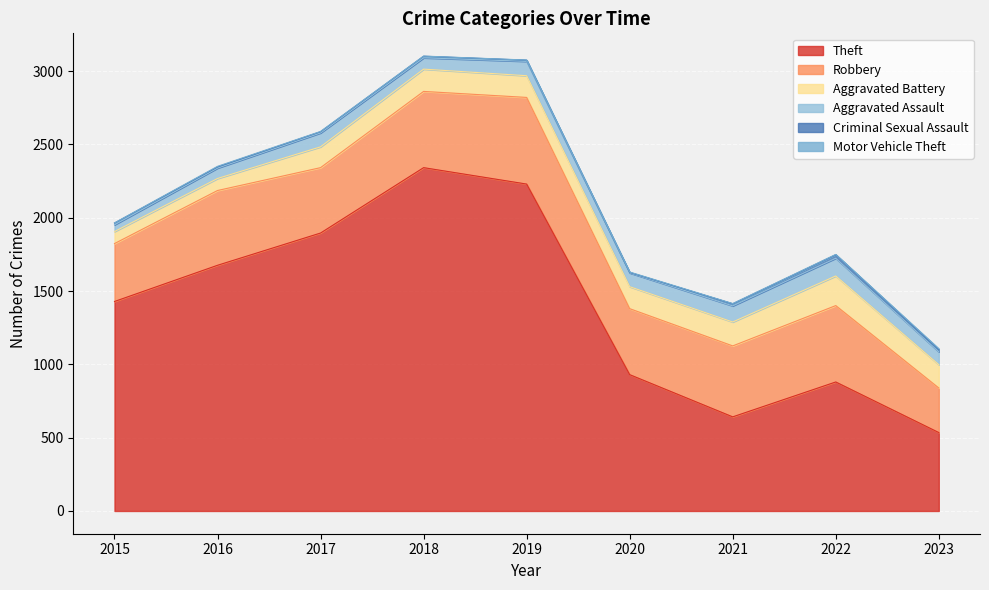

At which category is the sum across all series the highest?

2018